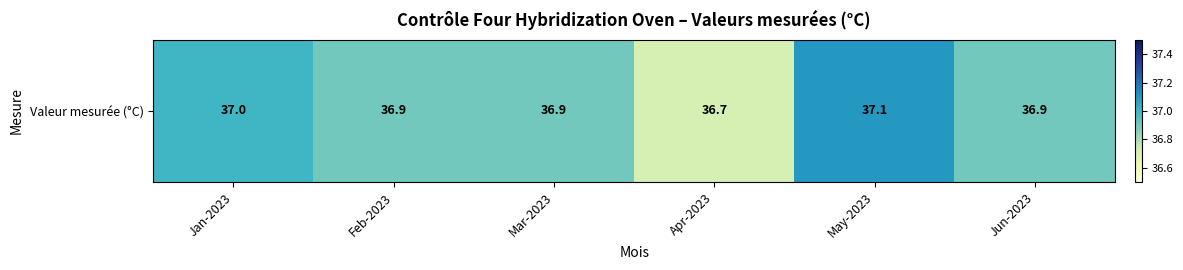

What is the difference between the maximum and minimum values?

0.4